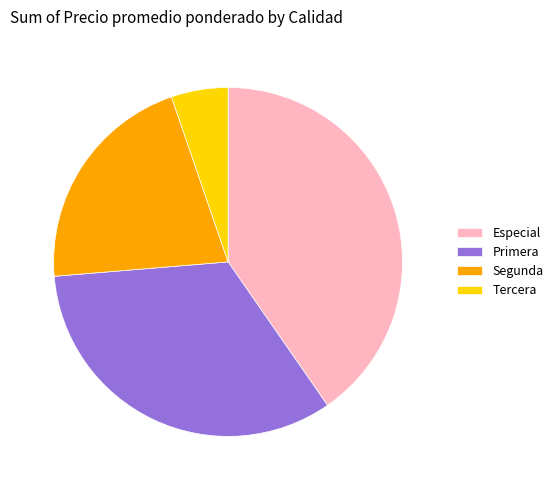

Is it true that Segunda is 15% of the pie?

False